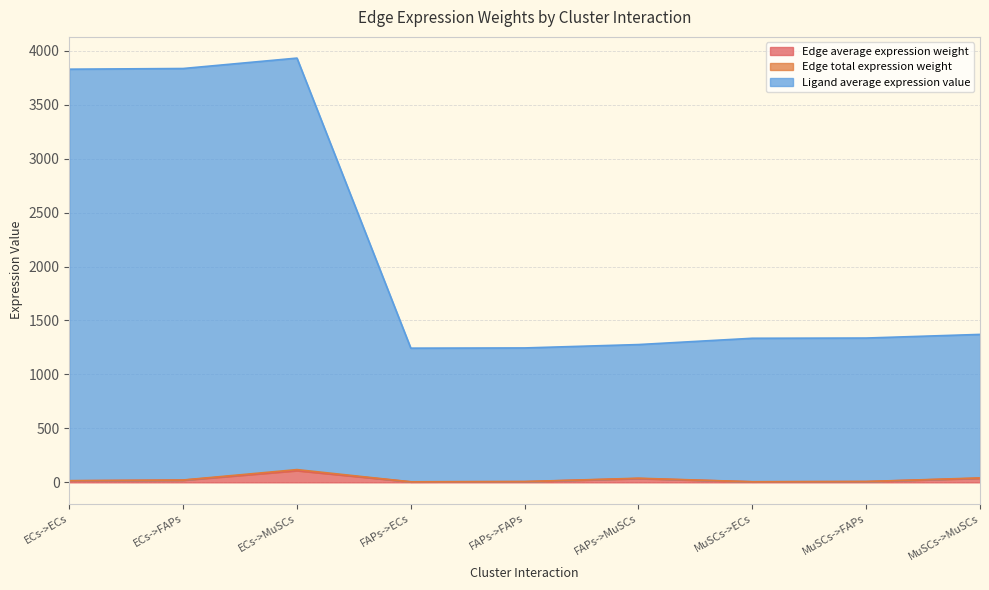

Rank the categories by Edge total expression weight value from highest to lowest.

ECs->MuSCs, MuSCs->MuSCs, FAPs->MuSCs, ECs->FAPs, ECs->ECs, MuSCs->FAPs, FAPs->FAPs, MuSCs->ECs, FAPs->ECs